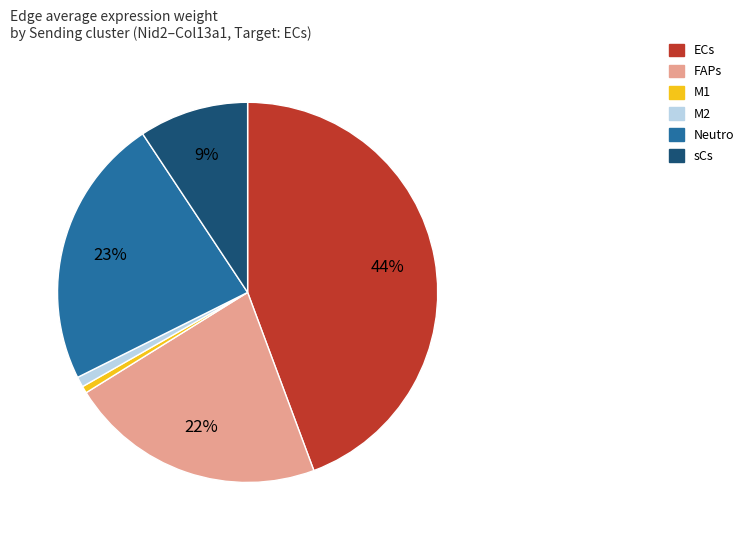

Does Neutro represent more than half of the total?

No